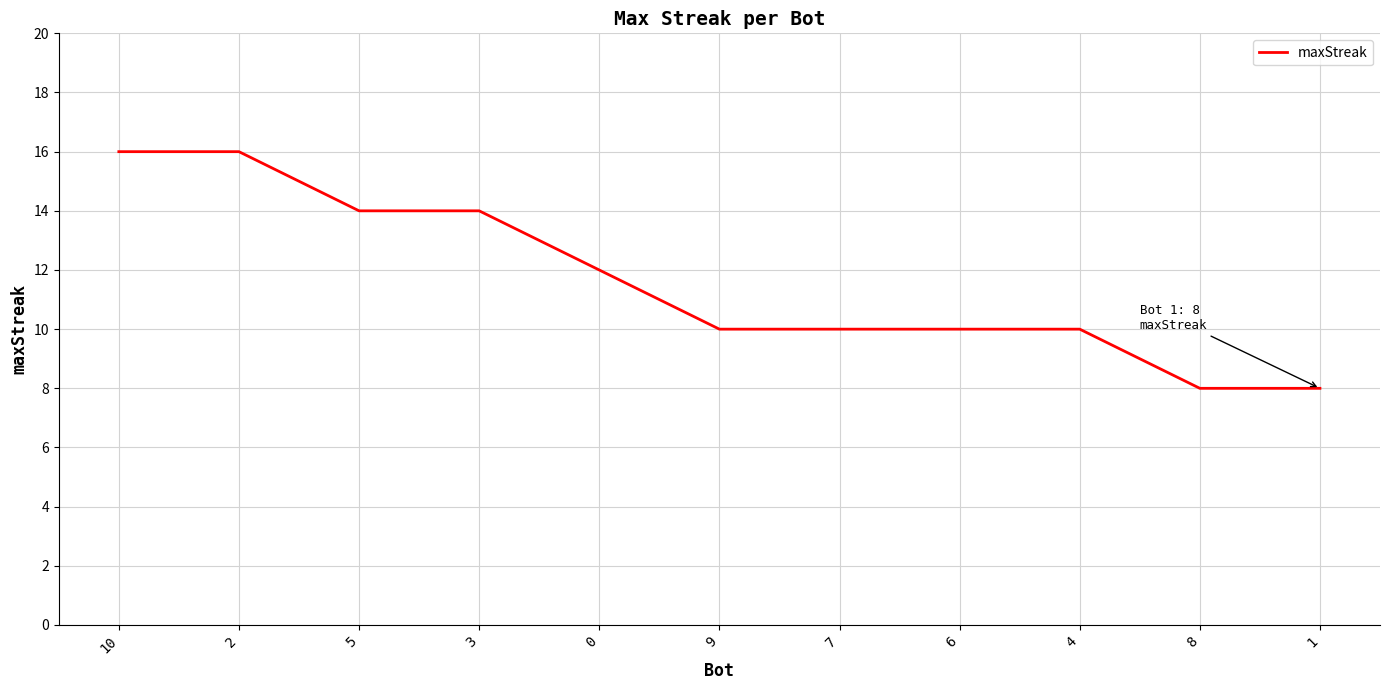

What value does the data have at 1?

8